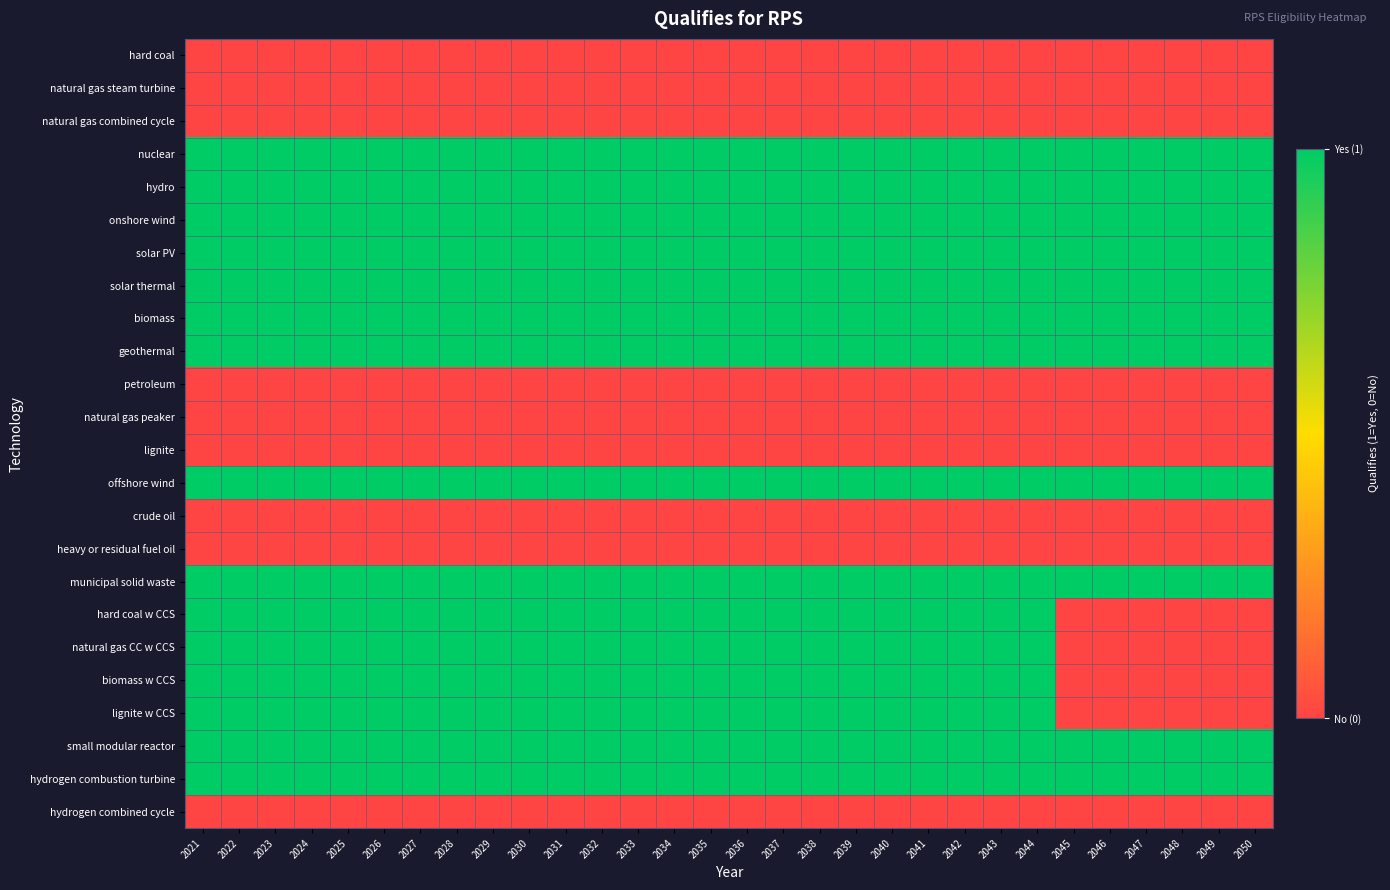

What is the difference between the highest and lowest values at 2023?

1